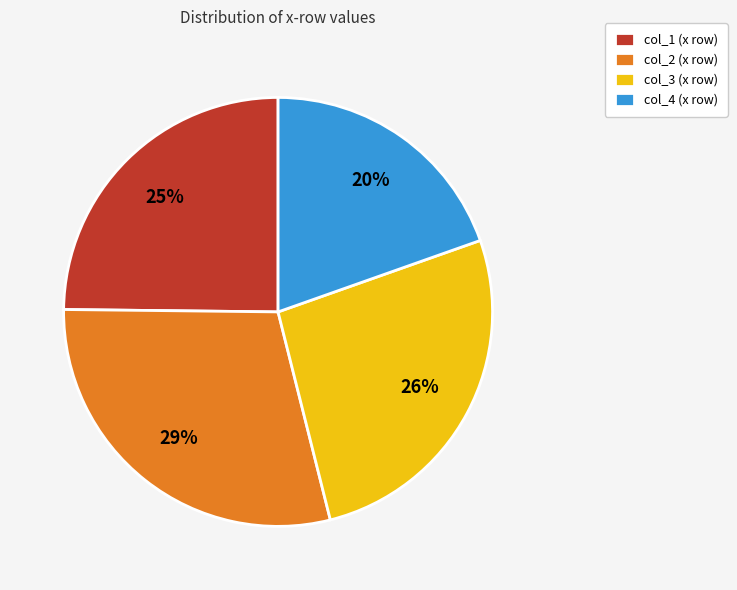

Which category has the biggest portion of the pie?

col_2 (x row)